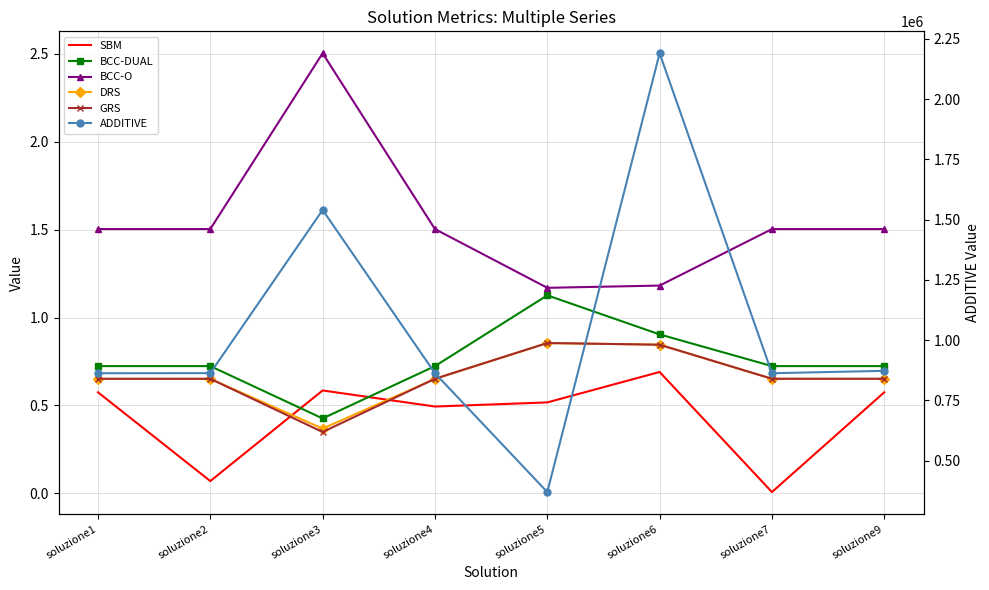

Rank the series at soluzione4 from highest to lowest value.

ADDITIVE, BCC-O, BCC-DUAL, GRS, DRS, SBM